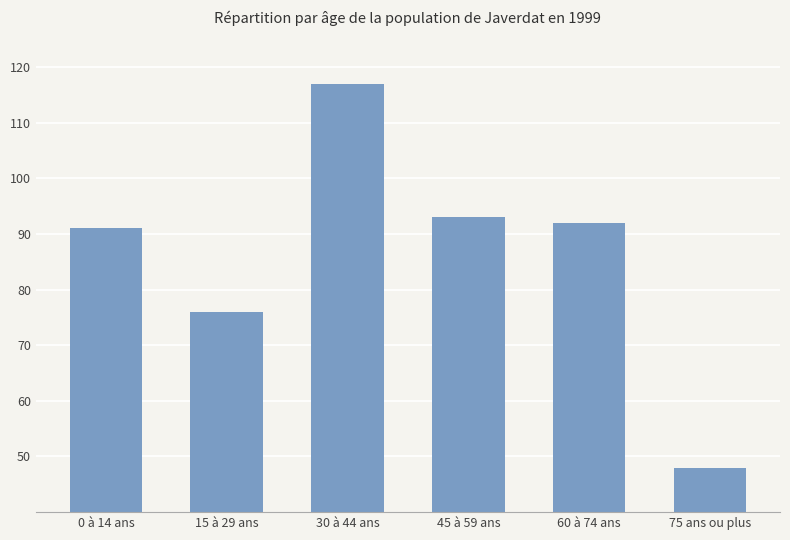

List the labels in order of value, smallest first.

75 ans ou plus, 15 à 29 ans, 0 à 14 ans, 60 à 74 ans, 45 à 59 ans, 30 à 44 ans